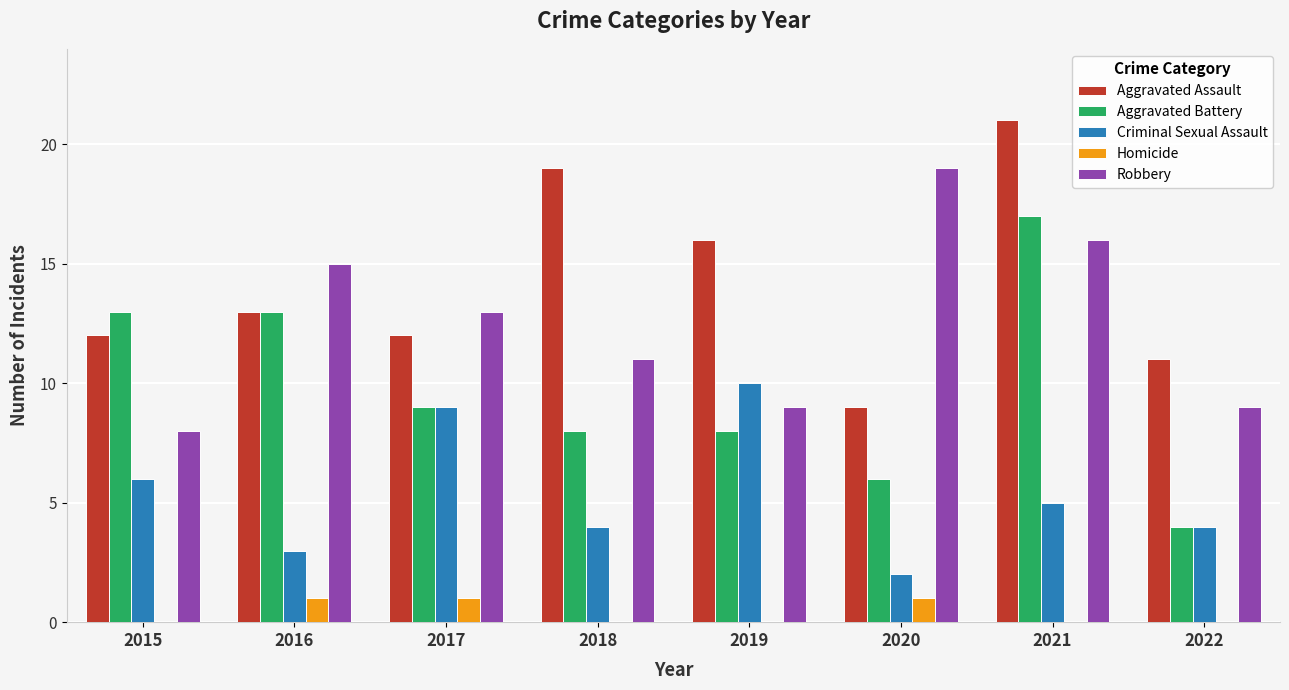

What is the average value of the Aggravated Battery series?

10